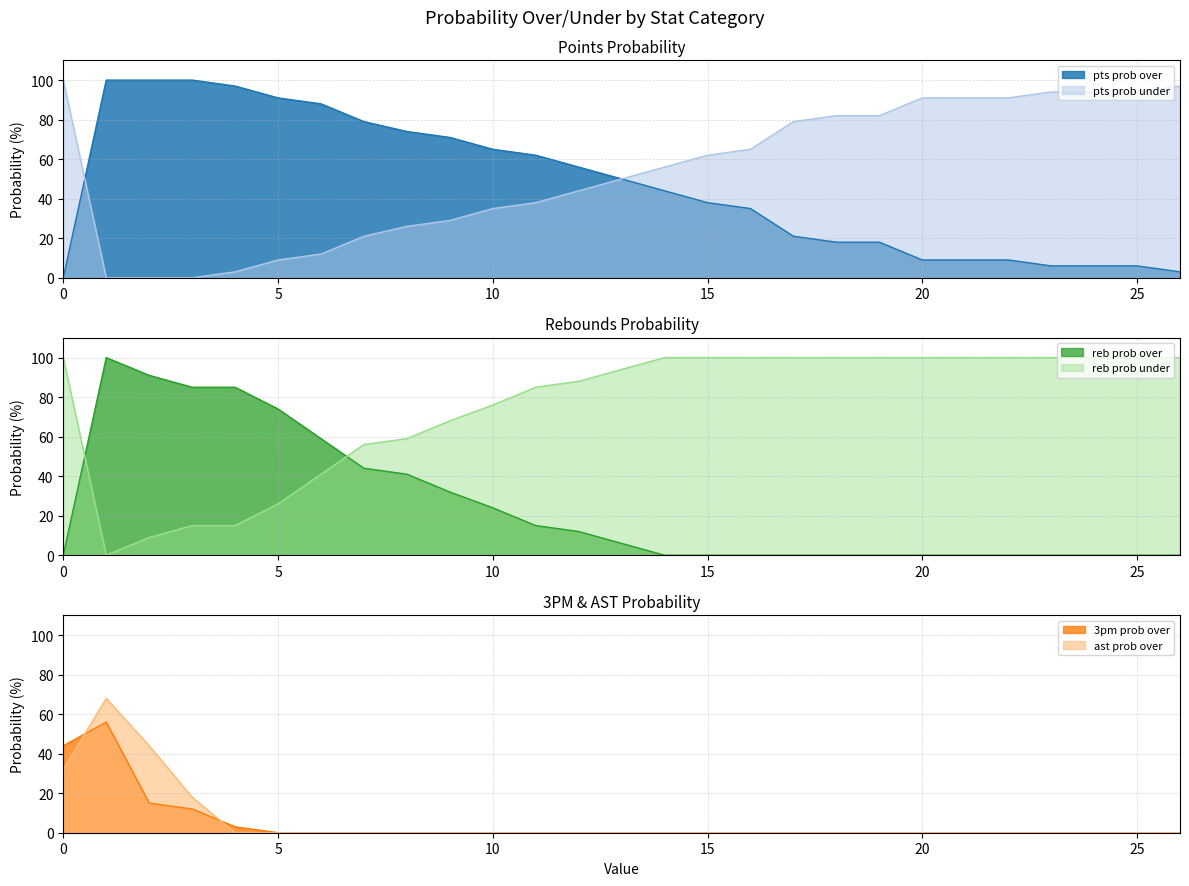

Does the chart have visible grid lines?

Yes